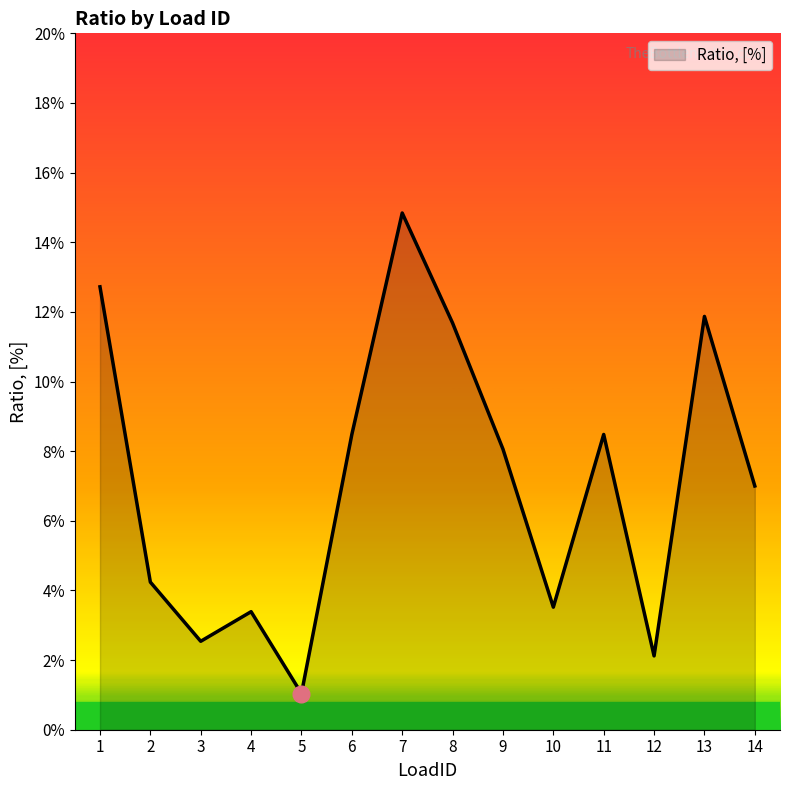

Is this an area chart (filled region under the line)?

Yes